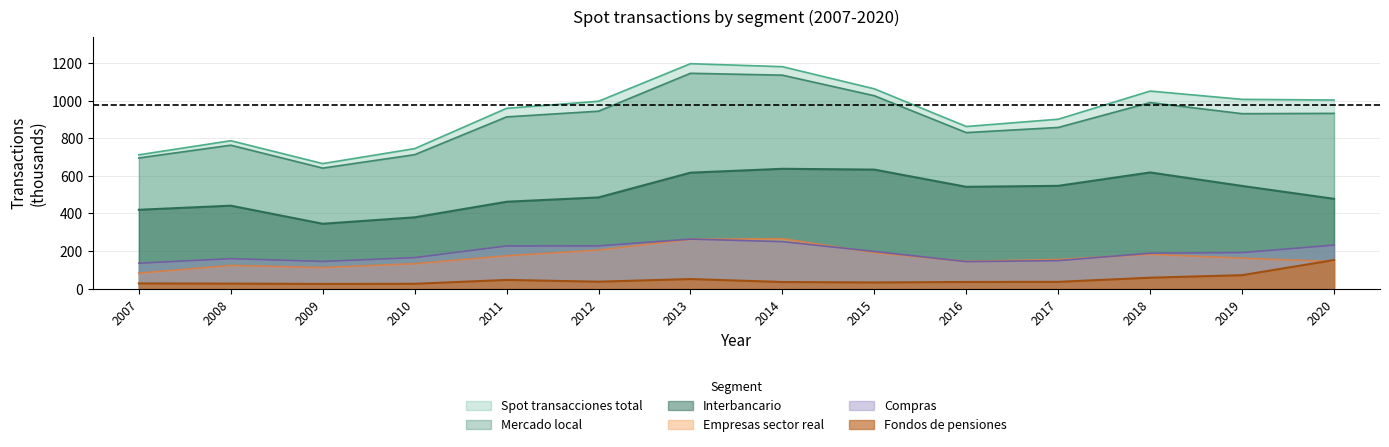

How many data points in Mercado local are above 930?

7